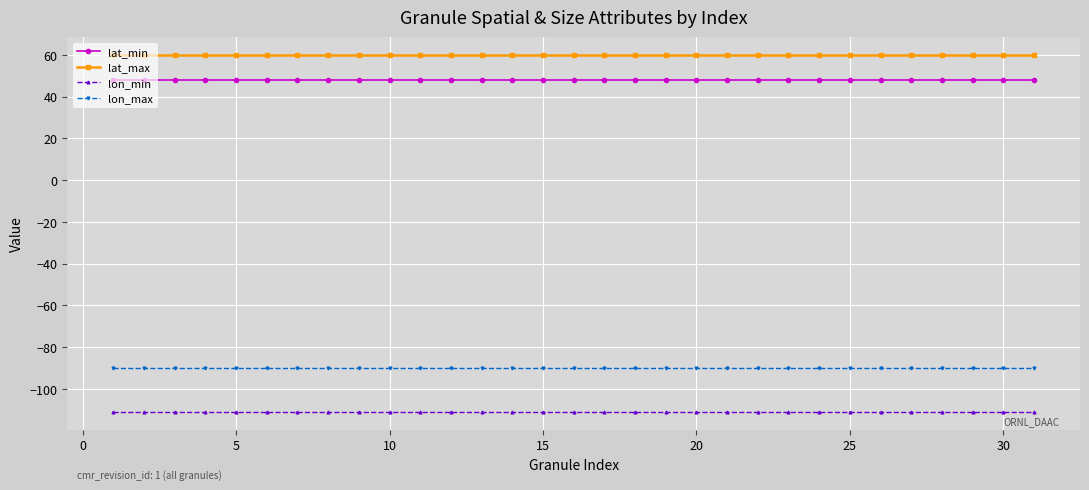

Rank the series by their maximum value, from lowest to highest.

lon_min, lon_max, lat_min, lat_max